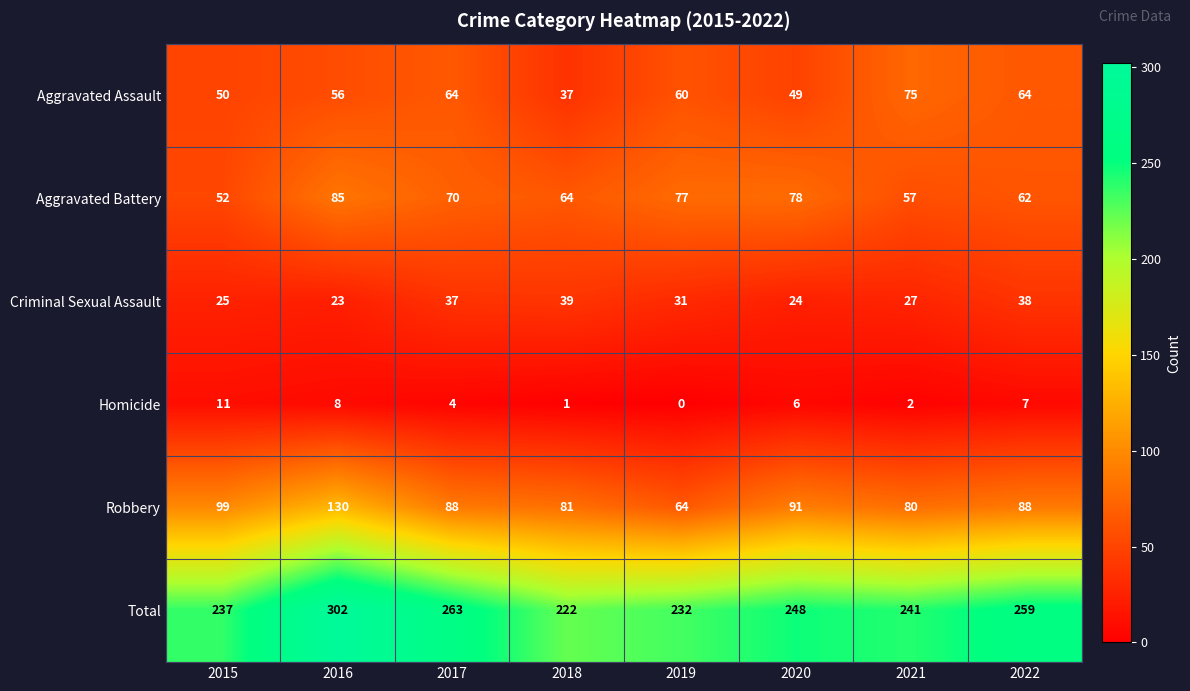

List the series in order of their peak value, lowest first.

Homicide, Criminal Sexual Assault, Aggravated Assault, Aggravated Battery, Robbery, Total